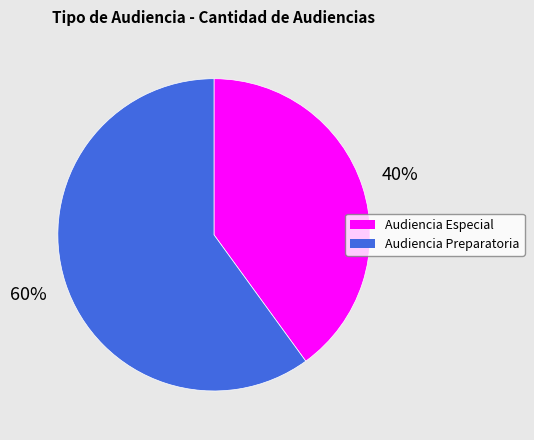

The Audiencia Preparatoria slice represents 54% of the pie. True or false?

False